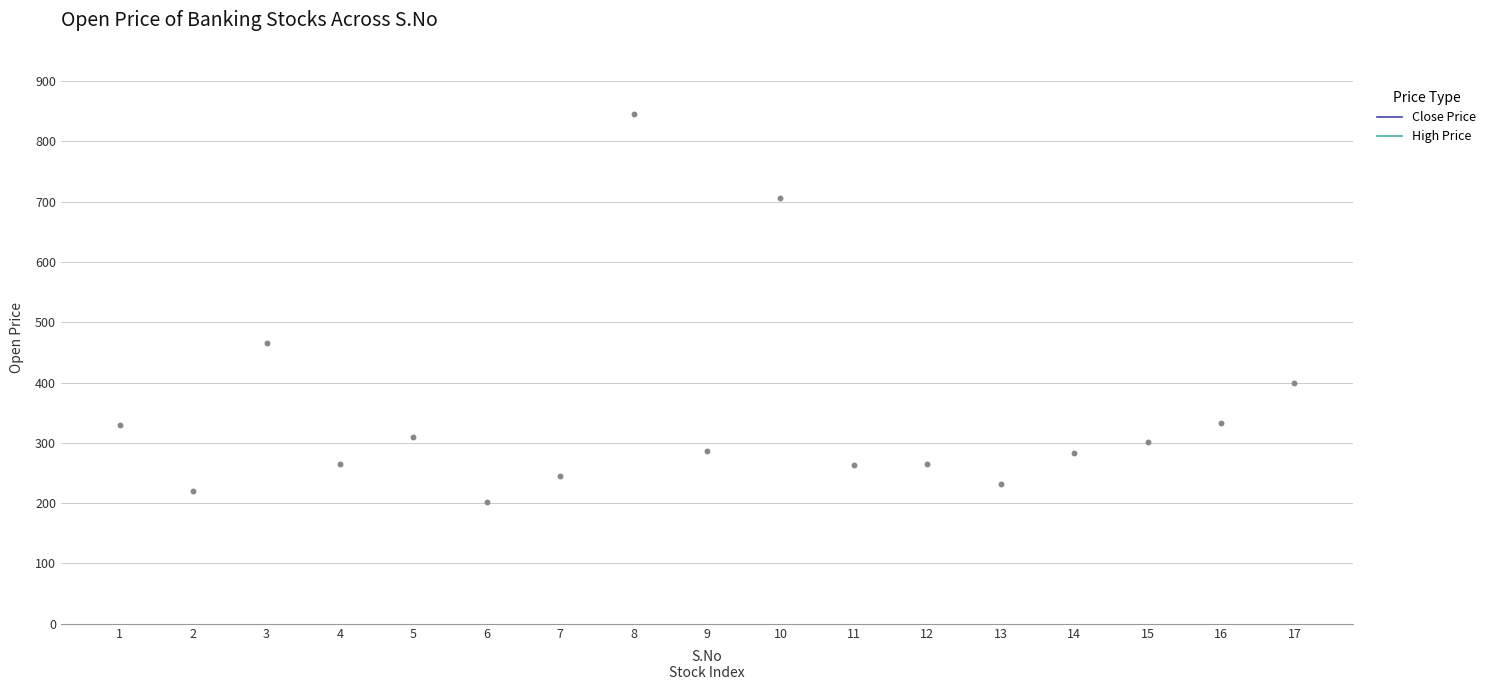

What Y value in the scatter plot is closest to 524?

466.0